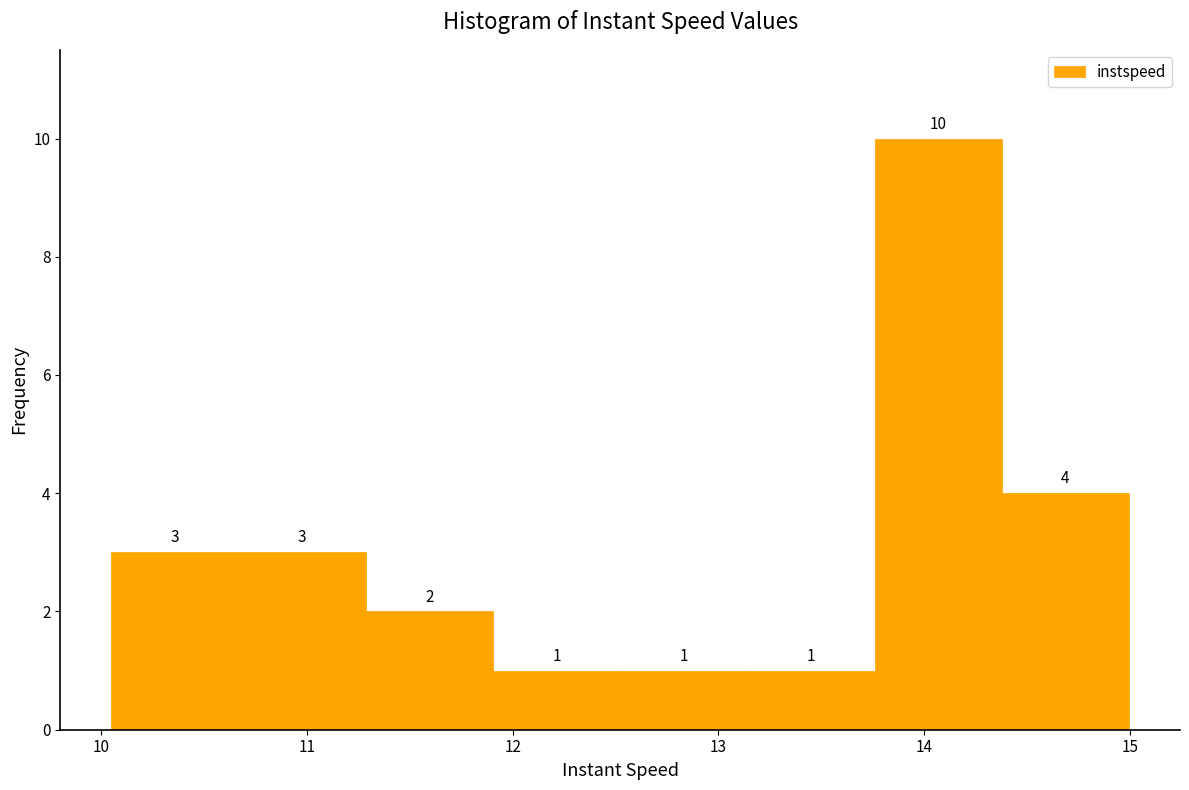

How tall is the bar that spans 12.5 to 13.1 on the x-axis? The bar edges are not printed on the chart, so give them approximately, as read against the axis.

1